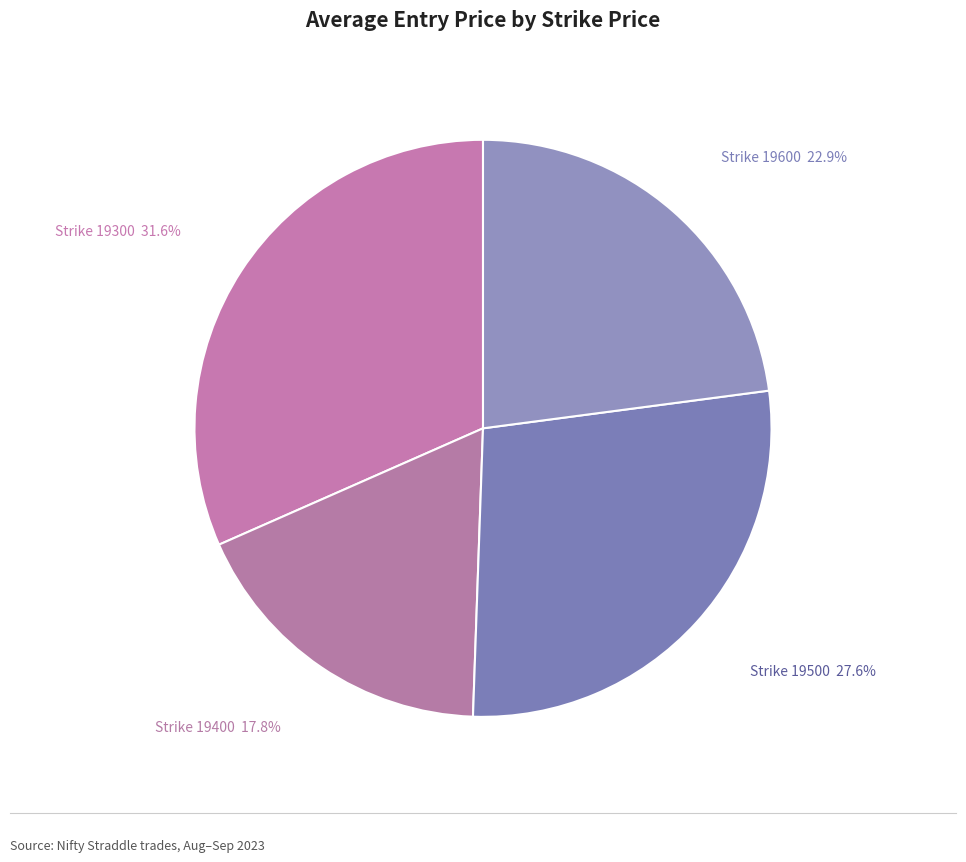

Count the number of slices in the pie.

4